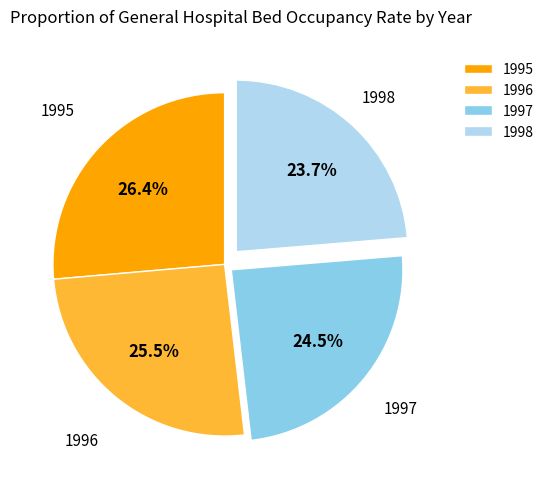

To the nearest percent, what is the difference between the largest and smallest slice percentages?

3%